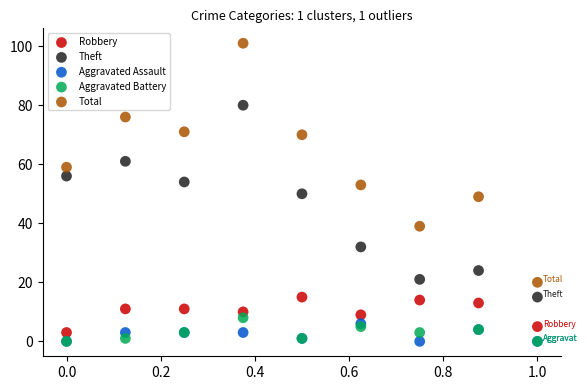

Which series has the largest Y range (max minus min)?

Total